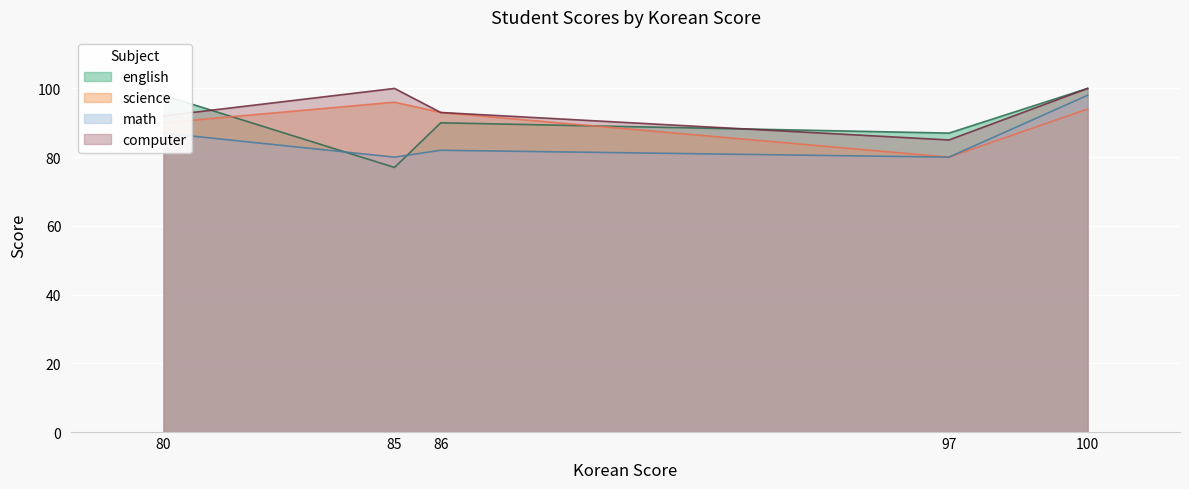

What are all the series names shown in the legend?

english, science, math, computer